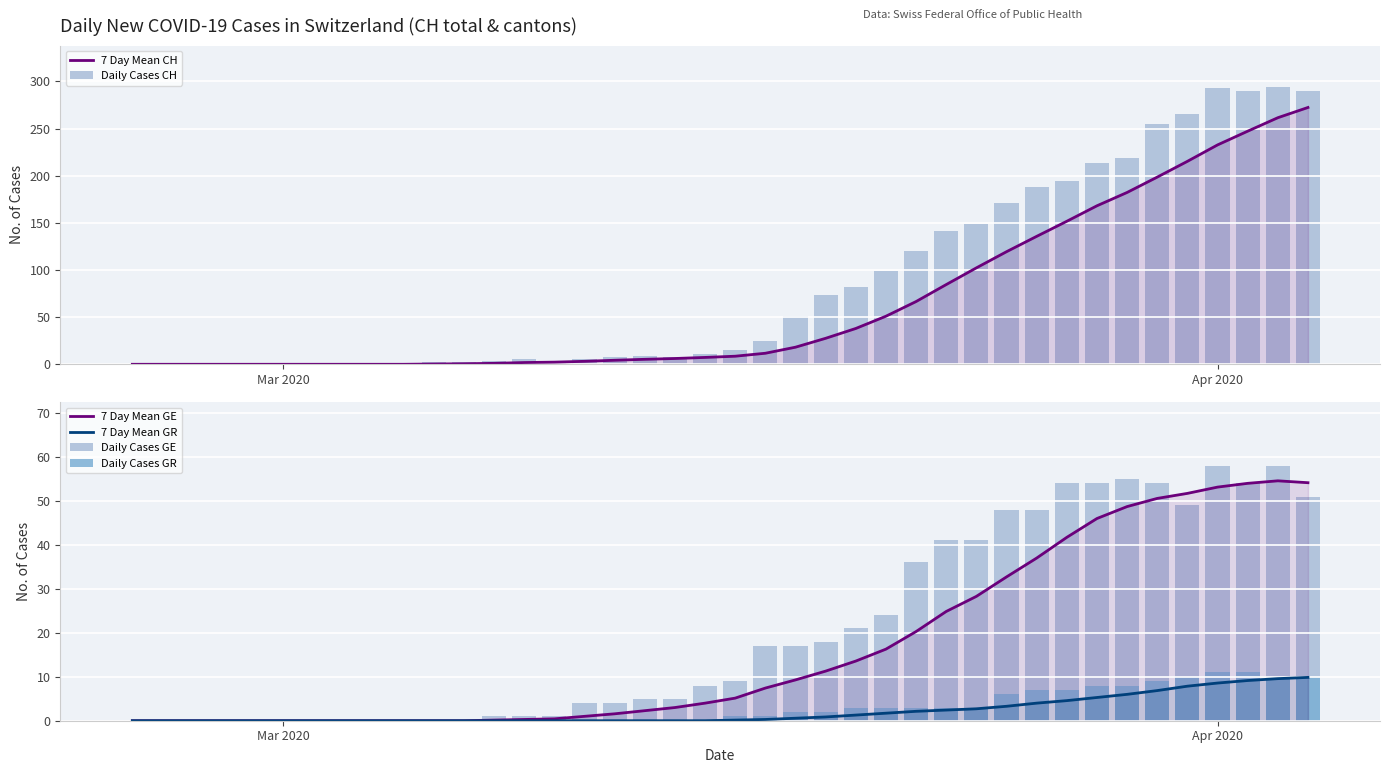

Rank the series by their maximum value, from lowest to highest.

7 Day Mean GR, Daily Cases GR, 7 Day Mean GE, Daily Cases GE, 7 Day Mean CH, Daily Cases CH